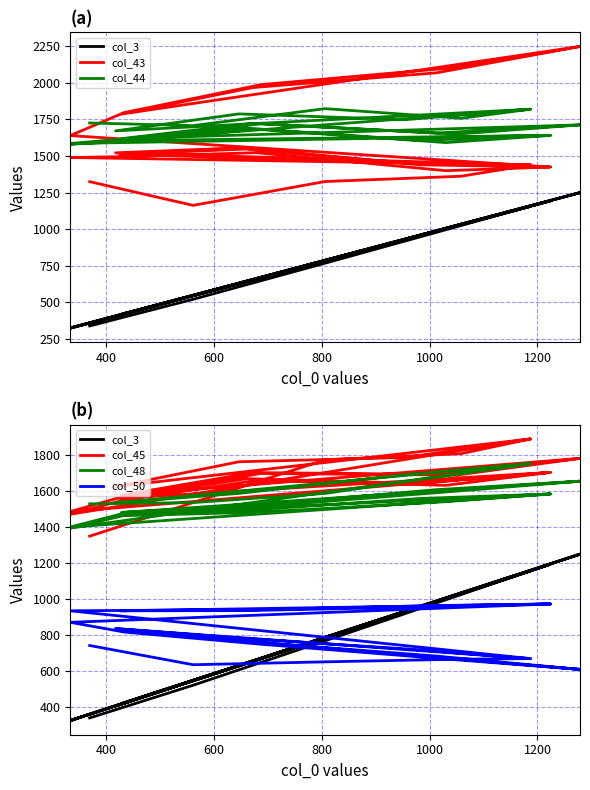

What is the minimum value for col_43?

1163